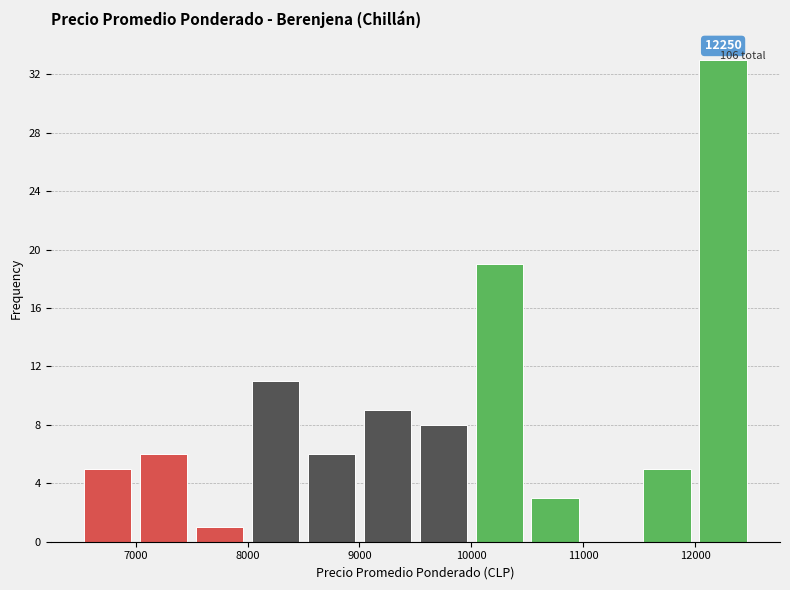

Over which range of the x-axis is the bar tallest?

12000 to 12500